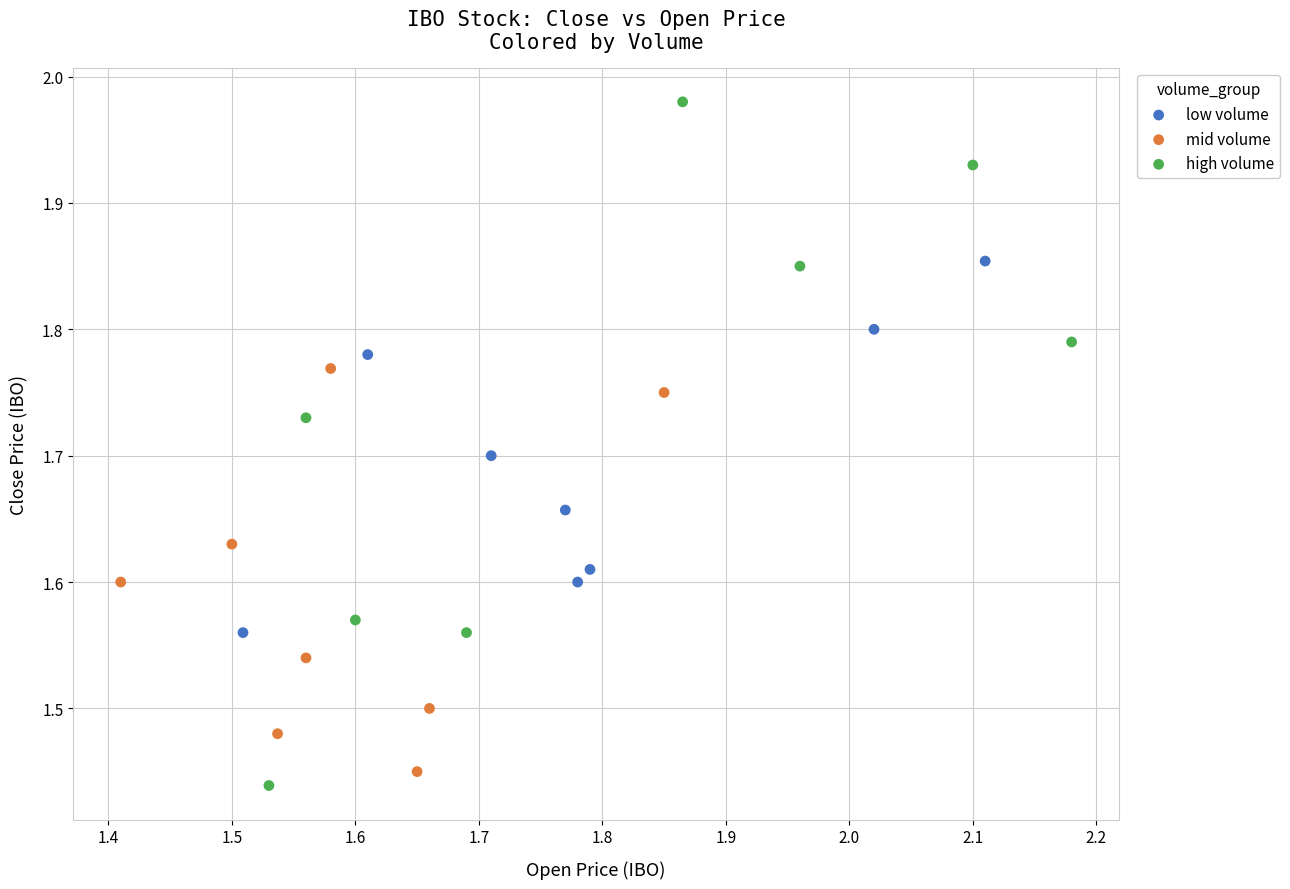

Which series contains the highest Y value?

high volume